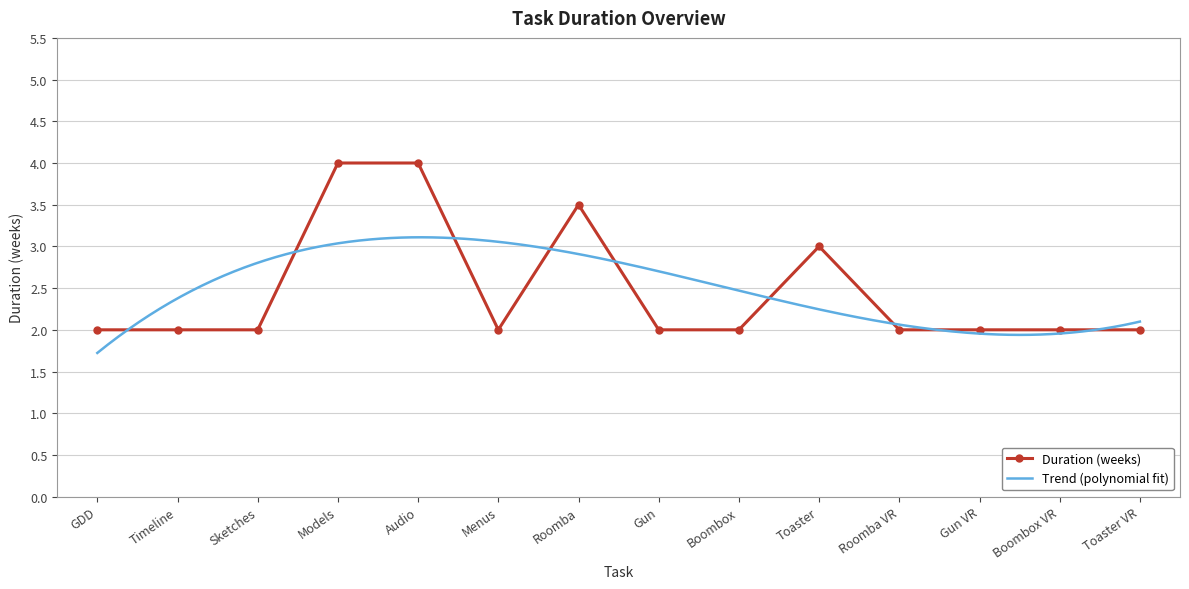

What is the value of the 3rd point from the left?

2.0